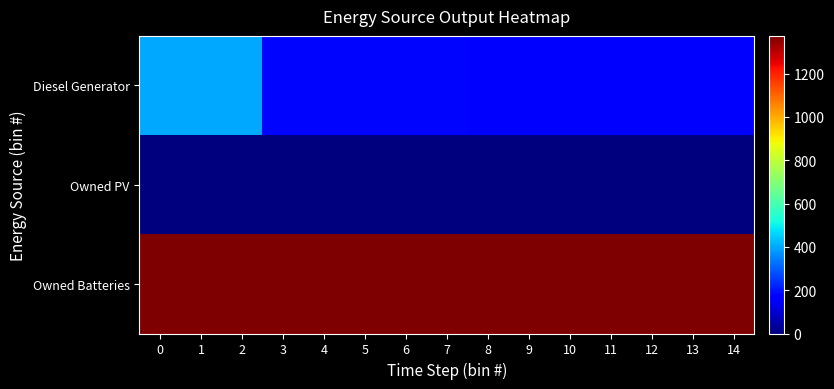

Rank the series by their average value, from highest to lowest.

Owned Batteries, Diesel Generator, Owned PV